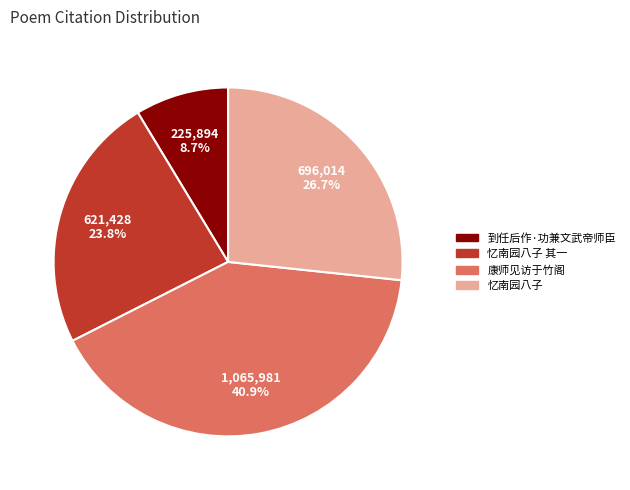

Is there a majority slice in this chart?

No